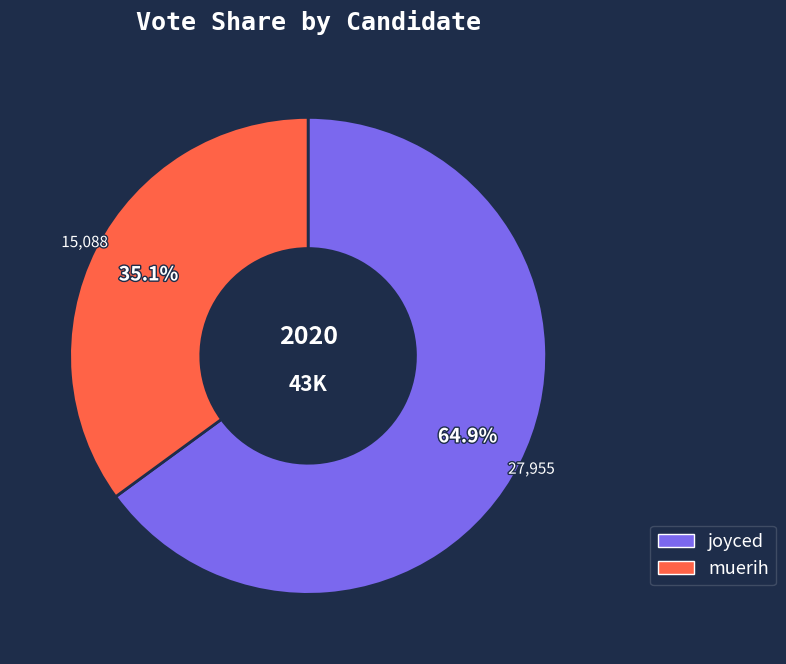

What is the total percentage of joyced and muerih?

100.0%